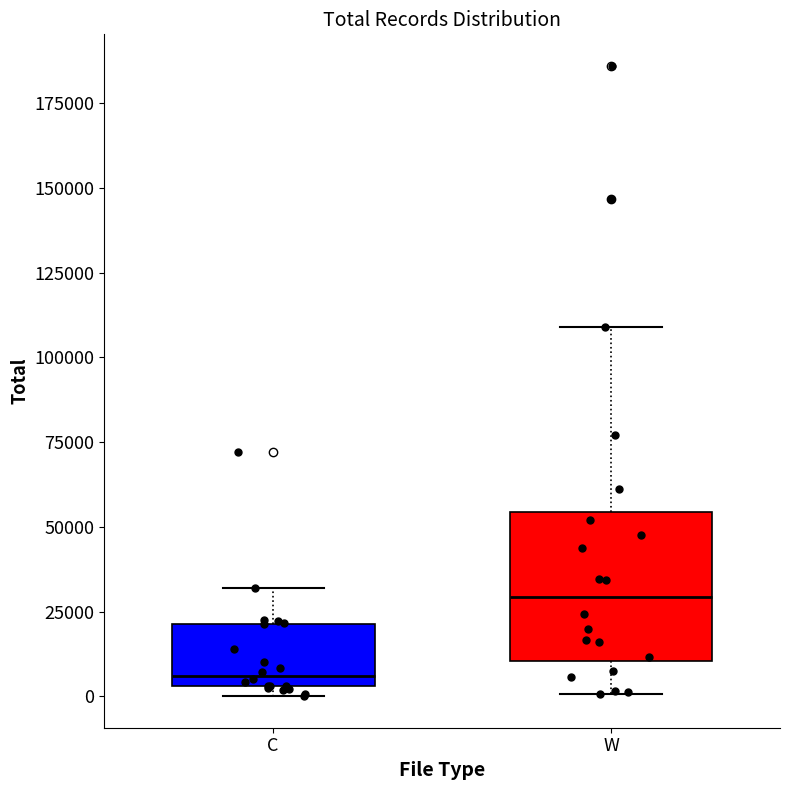

Reading left to right, read every box against the y-axis: the position of its median line, the range the box covers, and the ends of its whiskers. The values are not printed on the chart, so give them approximately, as read against the axis.

C: median 5000 (just above the box's lower edge), box 5000 to 20000, whiskers 0 to 30000
W: median 30000, box 10000 to 55000, whiskers 0 to 110000